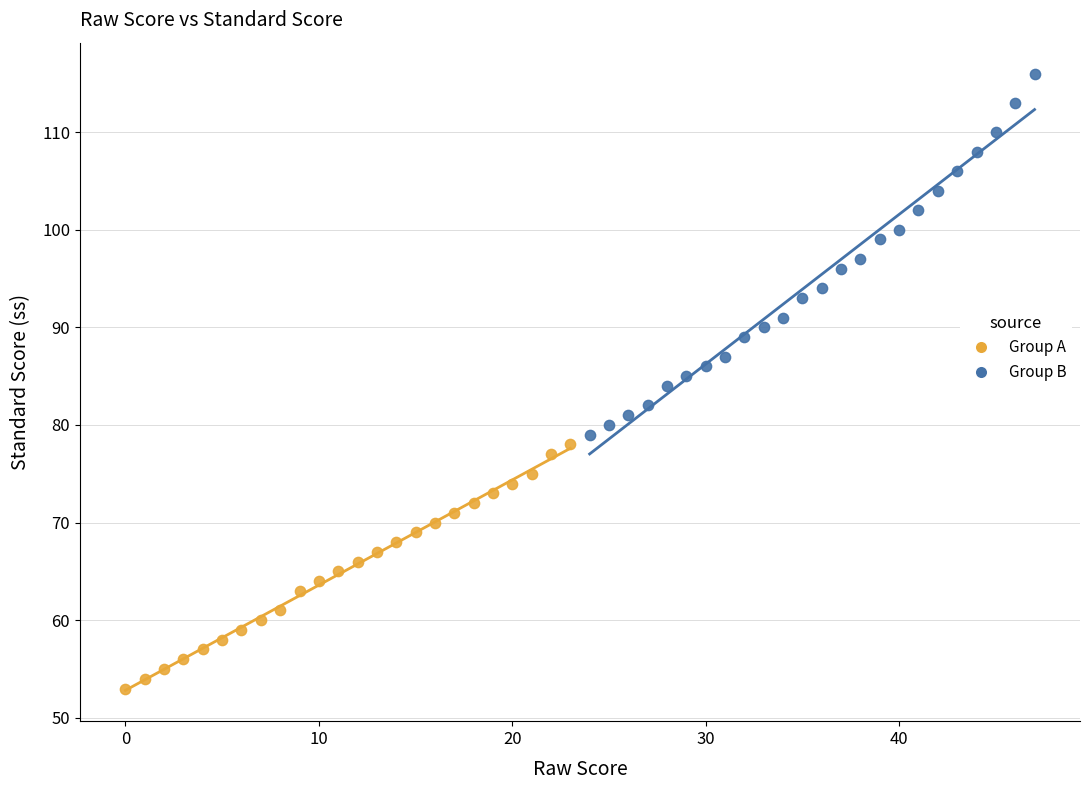

Which series contains the highest Y value?

Group B